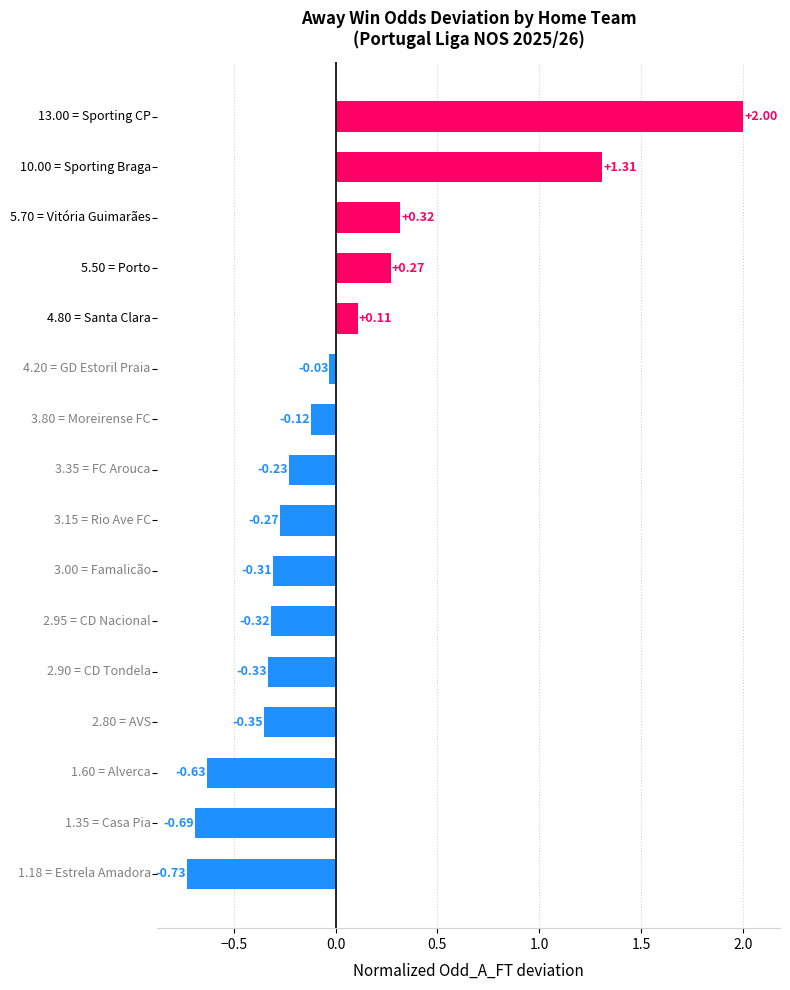

What is the greatest value displayed?

2.0